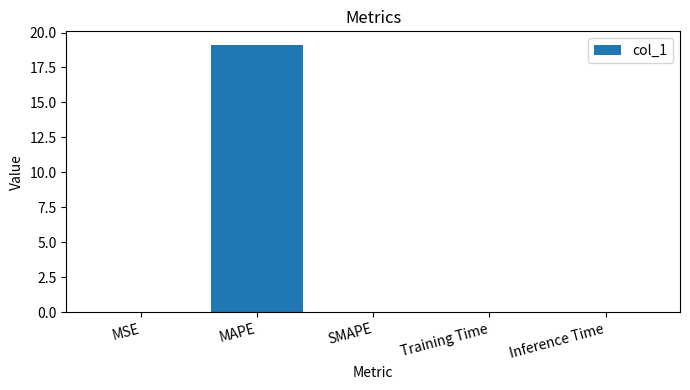

Is it true that the value at Training Time is 0.0?

True